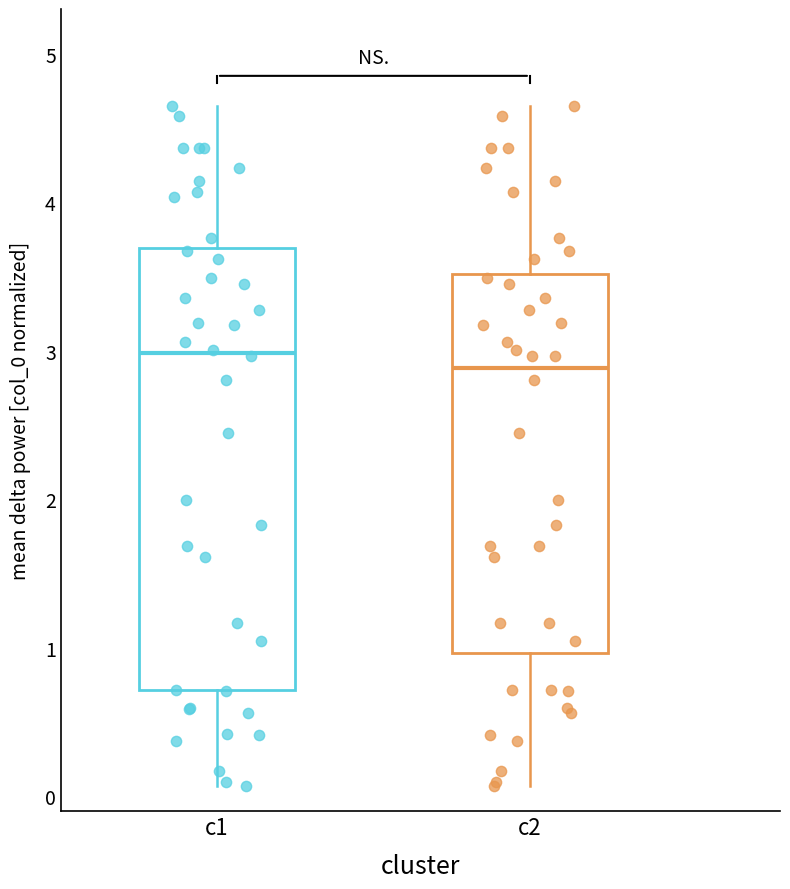

Reading left to right, read every box against the y-axis: the position of its median line, the range the box covers, and the ends of its whiskers. The values are not printed on the chart, so give them approximately, as read against the axis.

c1: median 3.0, box 0.7 to 3.7, whiskers 0.1 to 4.6
c2: median 2.9, box 1.0 to 3.5, whiskers 0.1 to 4.6